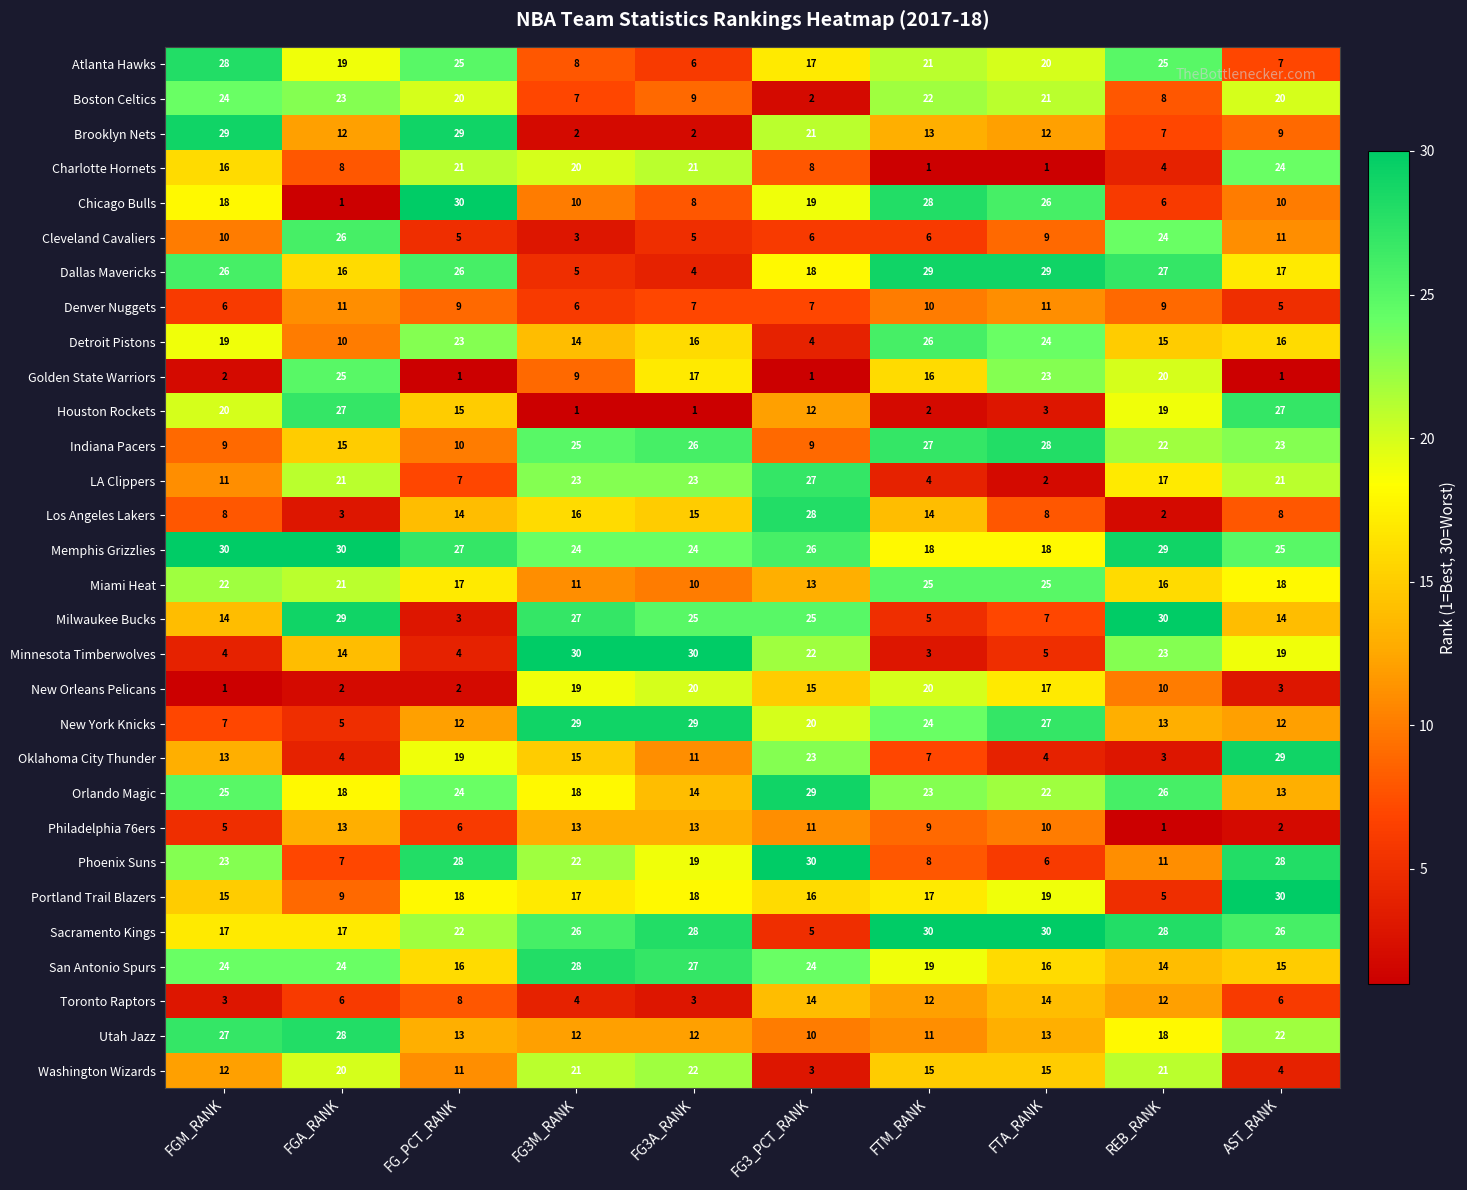

How many series are shown in this chart?

30